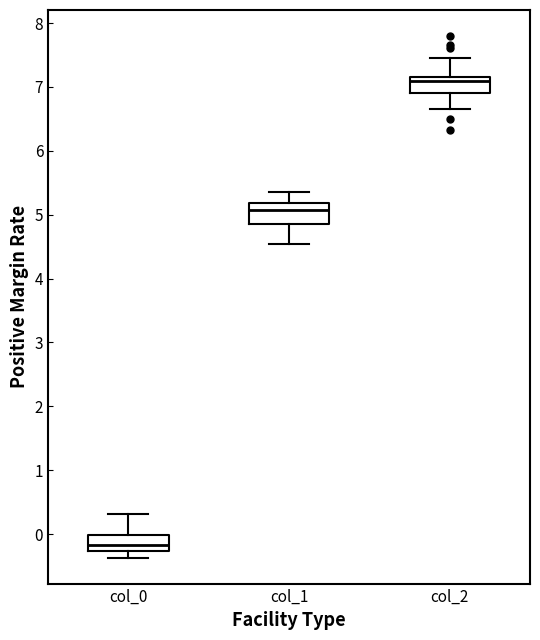

Which box's median line is the highest?

col_2